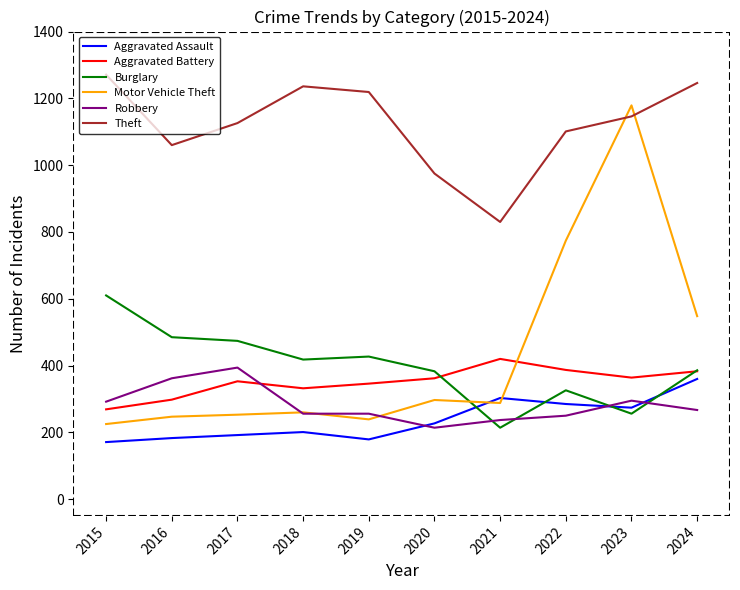

List the series in order of their peak value, highest first.

Theft, Motor Vehicle Theft, Burglary, Aggravated Battery, Robbery, Aggravated Assault